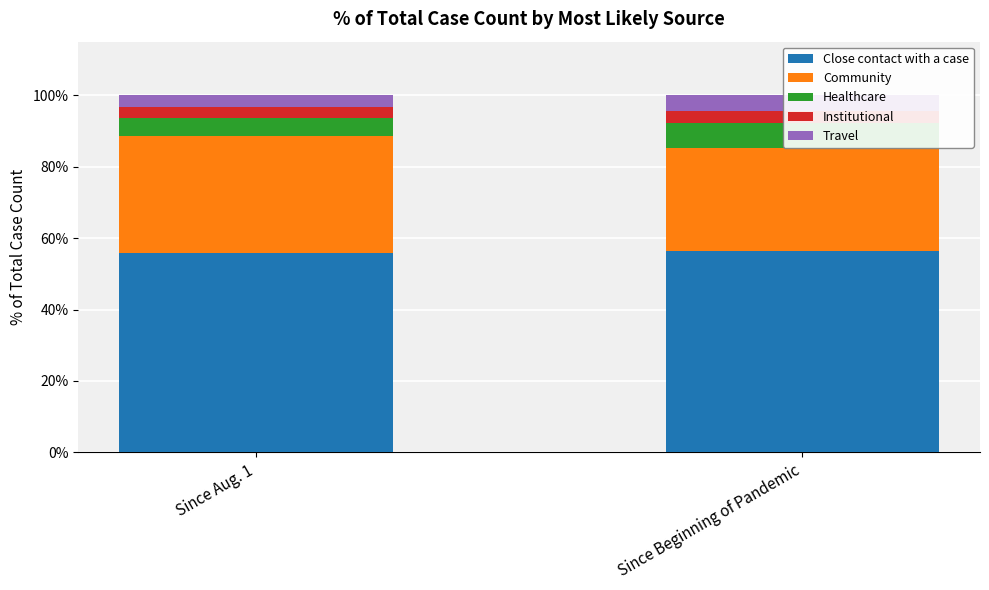

What is the sum of all Travel values?

7.6